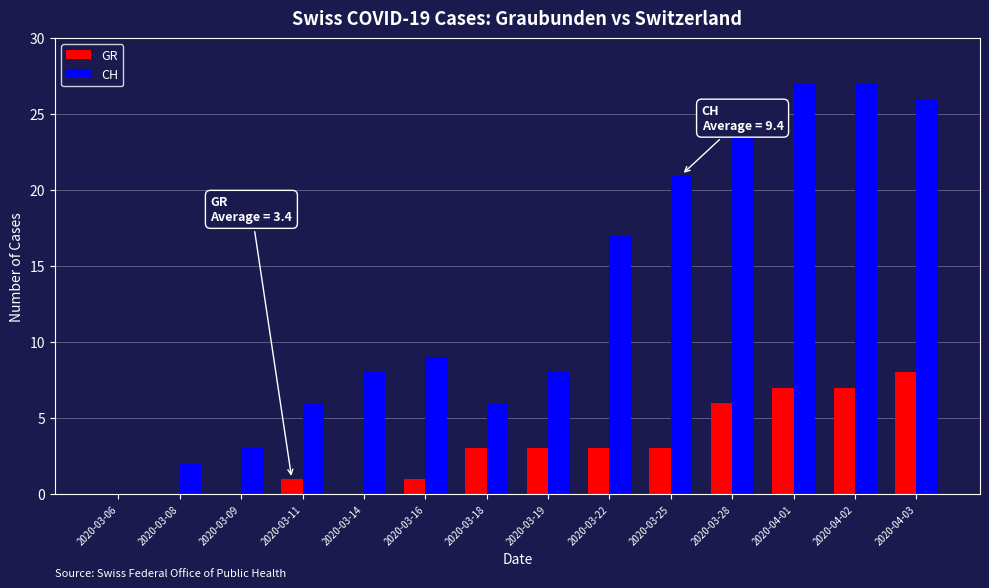

How many values in CH are above zero?

13